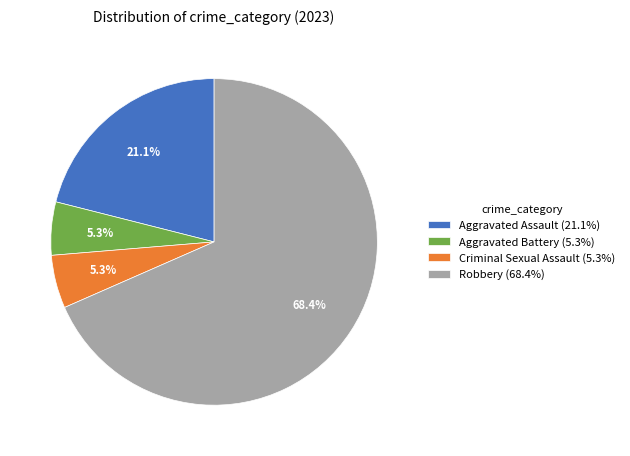

Does Robbery account for over 50% of the chart?

Yes